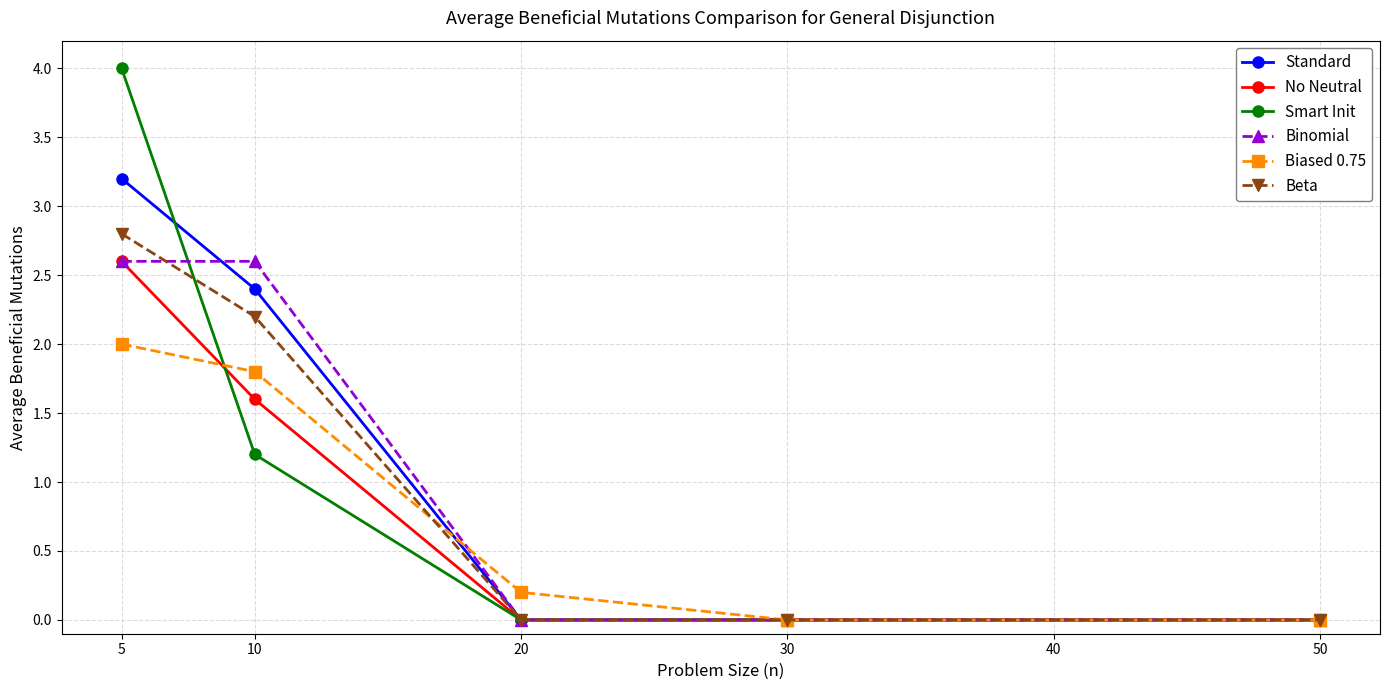

What is the spread (max minus min) of values at 20?

0.2